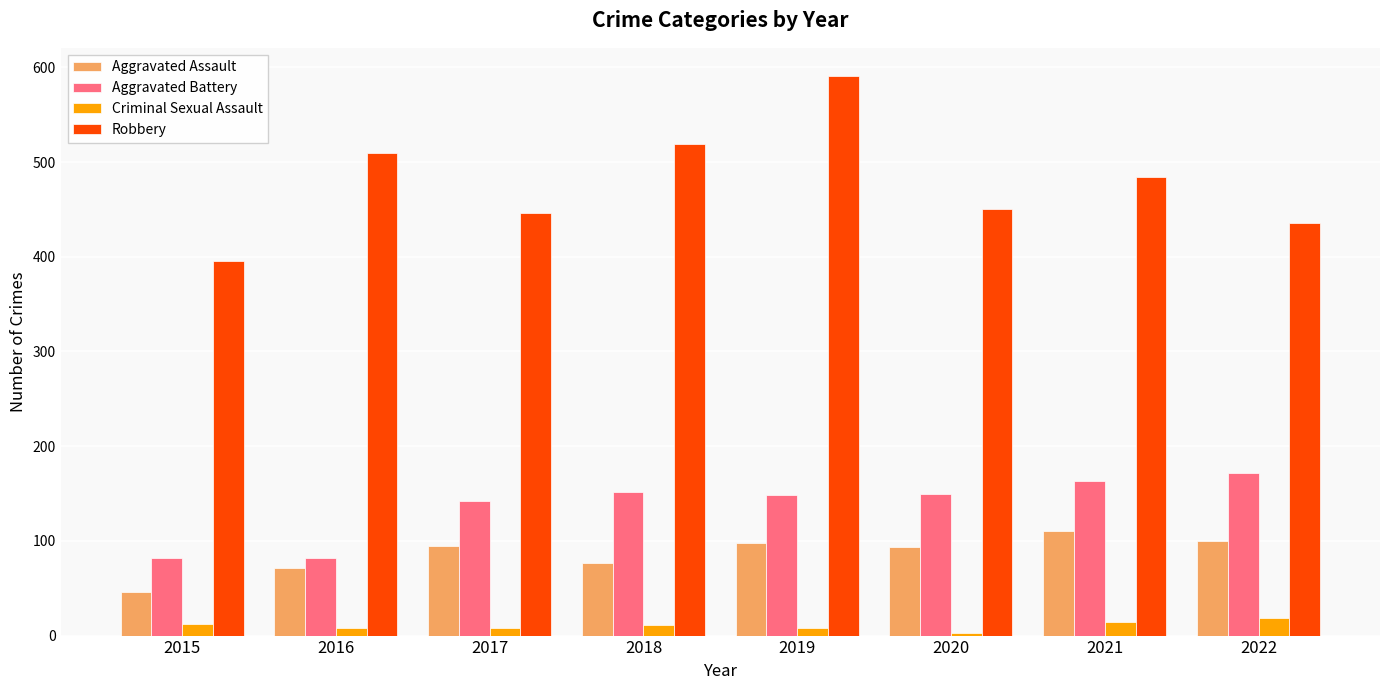

What is the value of the Aggravated Battery bar at the 7th from the left?

163